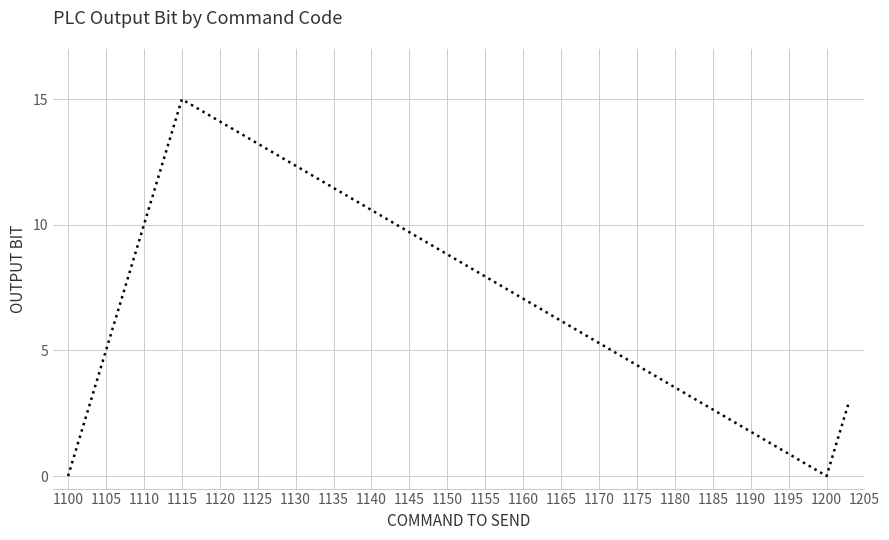

What is the average value?

6